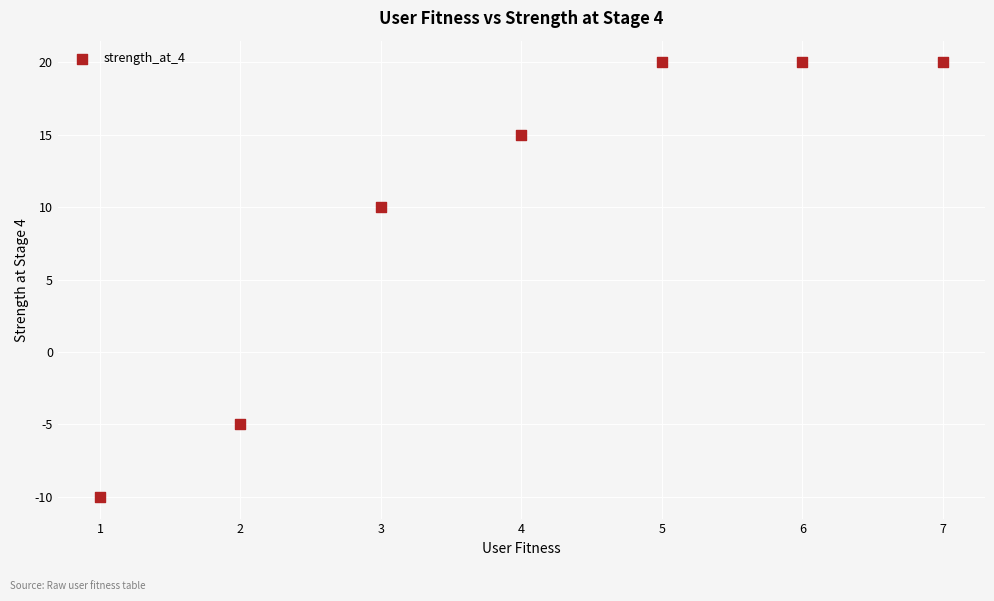

What Y value in the scatter plot is closest to 5?

10